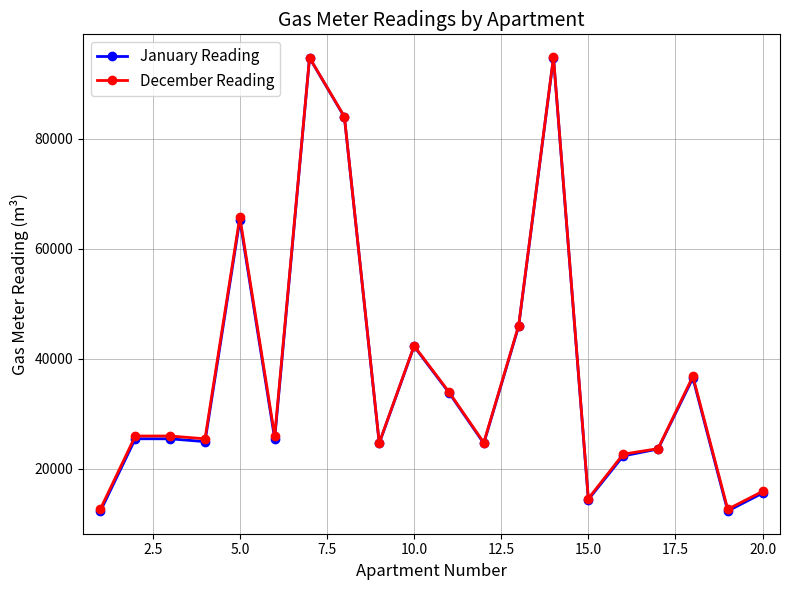

What is the value of the December Reading point at the 15th from the left?

14625